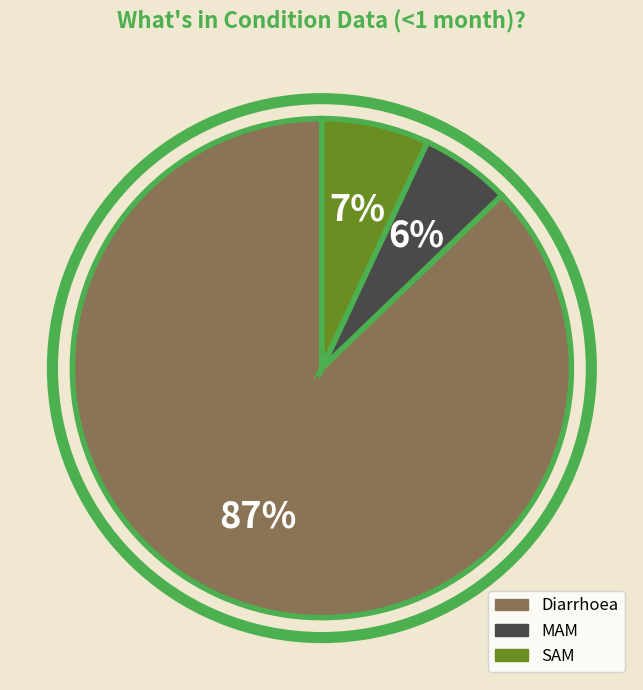

Which category has the biggest portion of the pie?

Diarrhoea